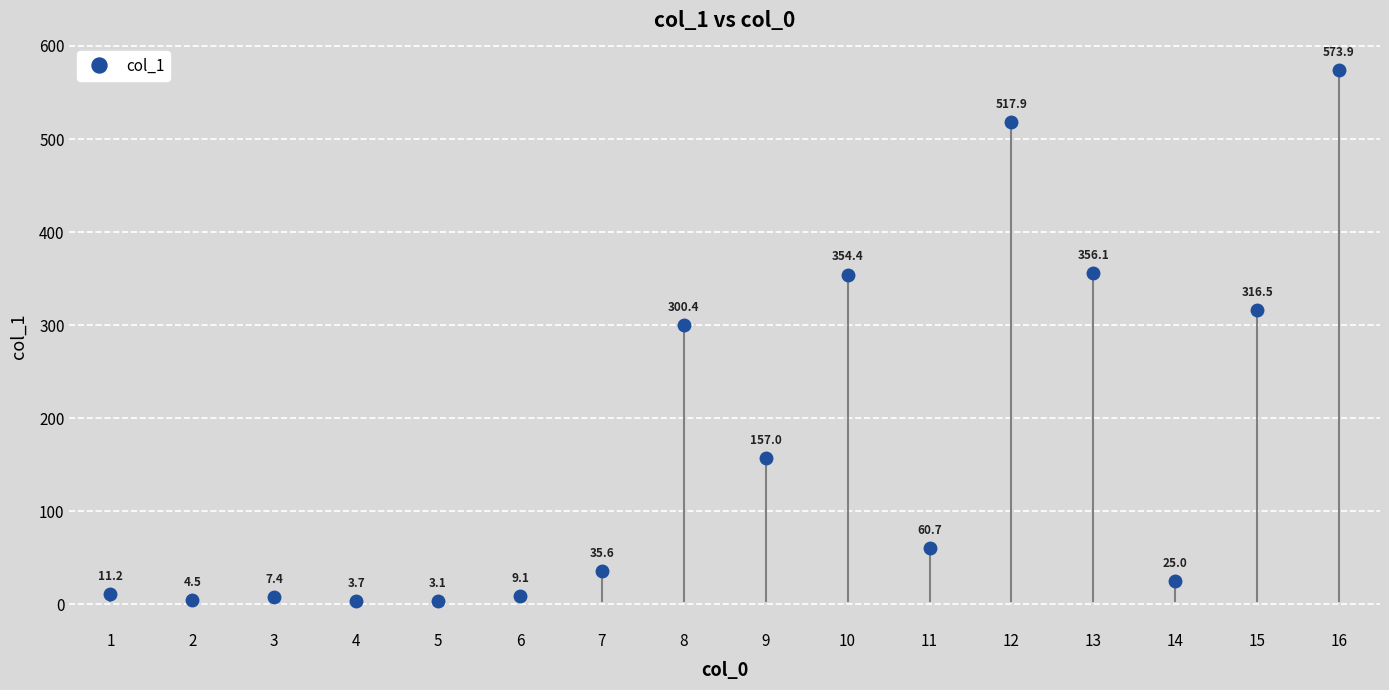

What is the greatest value displayed?

573.9